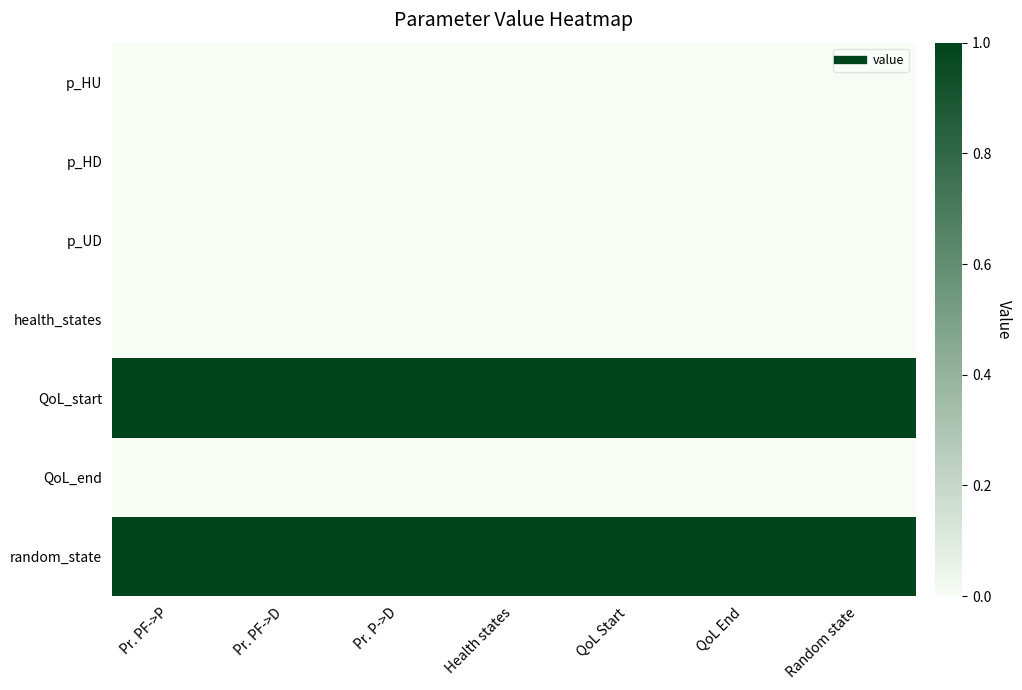

Which series has the largest total across all categories?

QoL_start